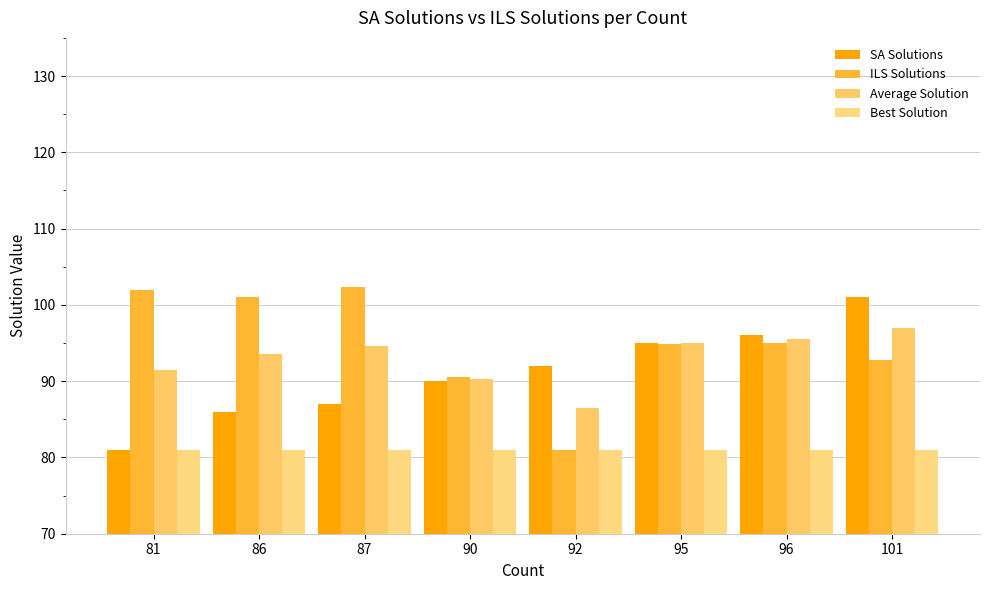

What value does the ILS Solutions series have at 92?

81.0